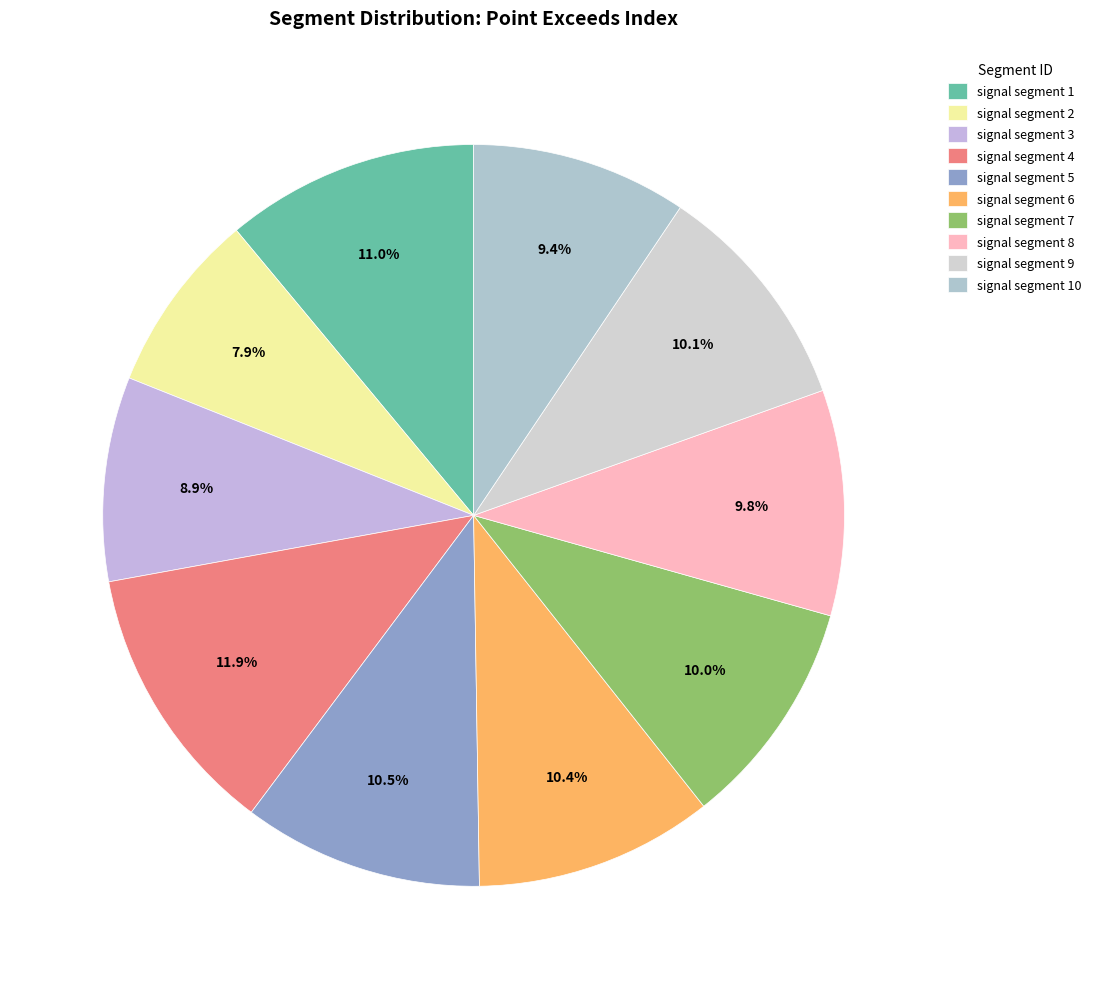

To the nearest percent, what is the average slice percentage?

10%